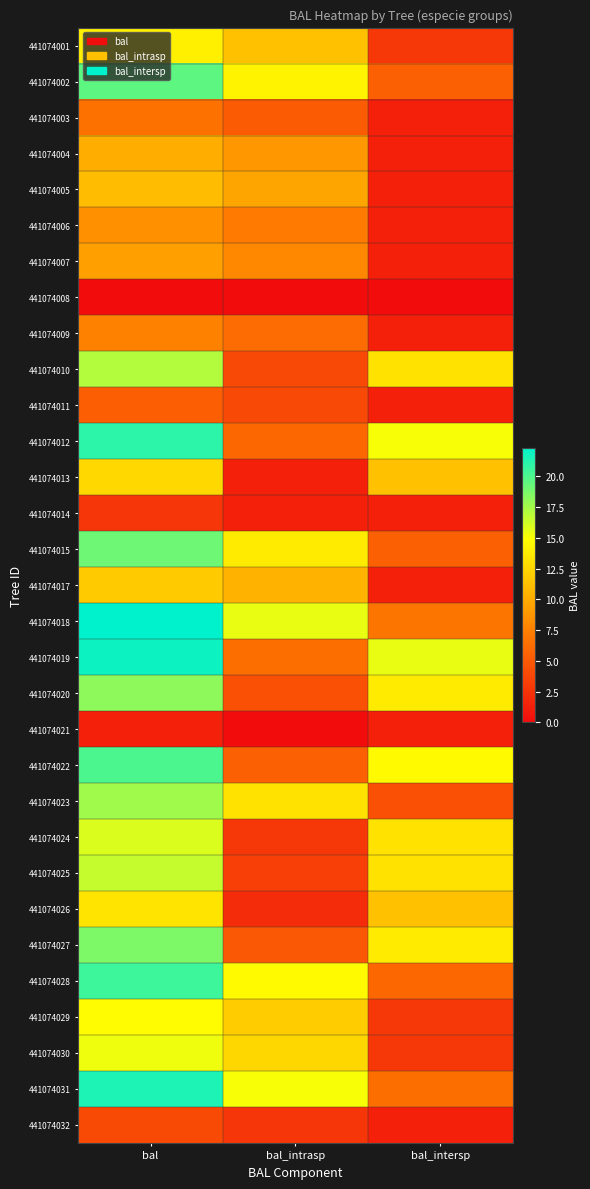

How many categories are shown in the chart?

3